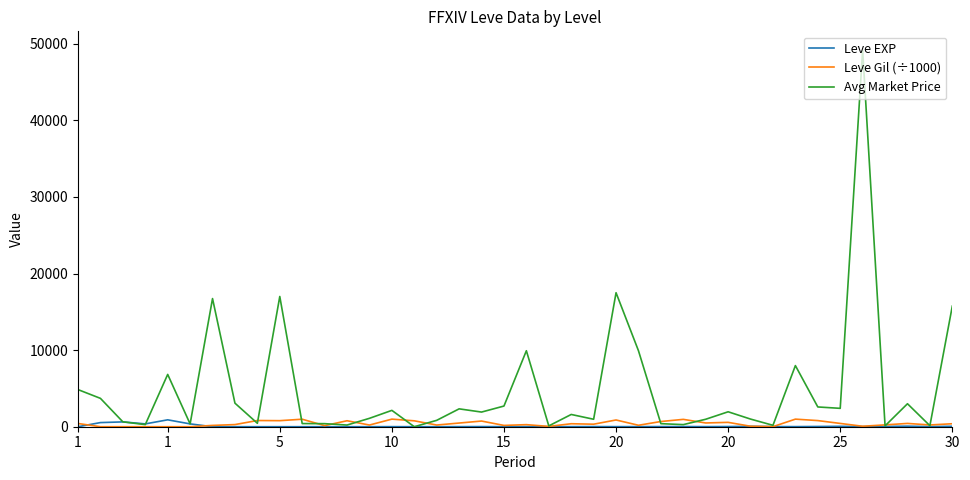

Which series has the largest total across all categories?

Avg Market Price